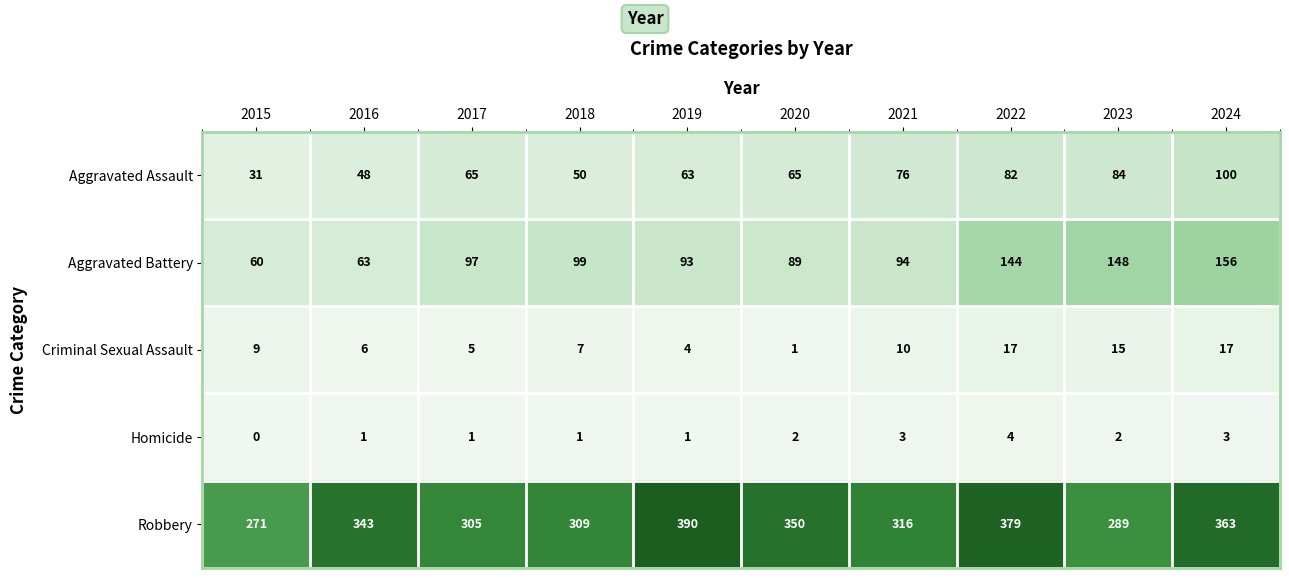

At which category does the chart reach its peak across all series?

2019